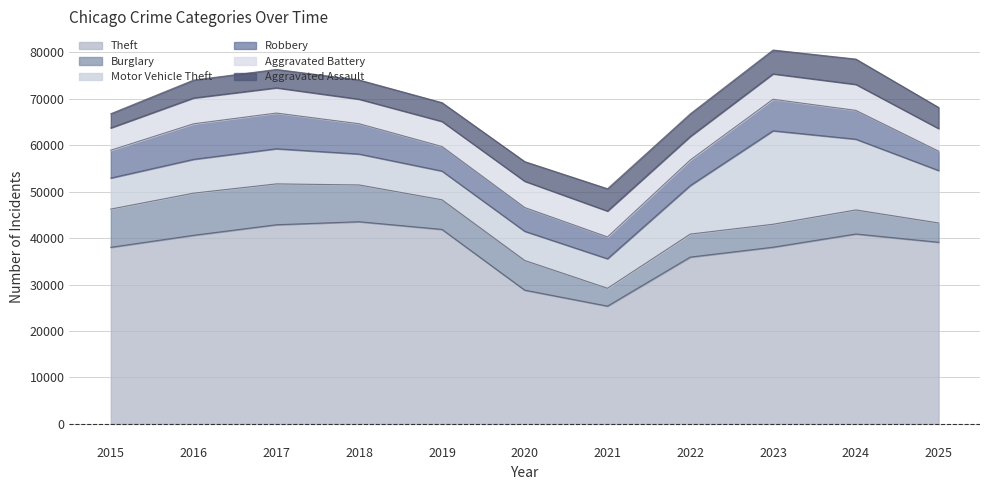

Where is the first local maximum for Aggravated Assault?

2018